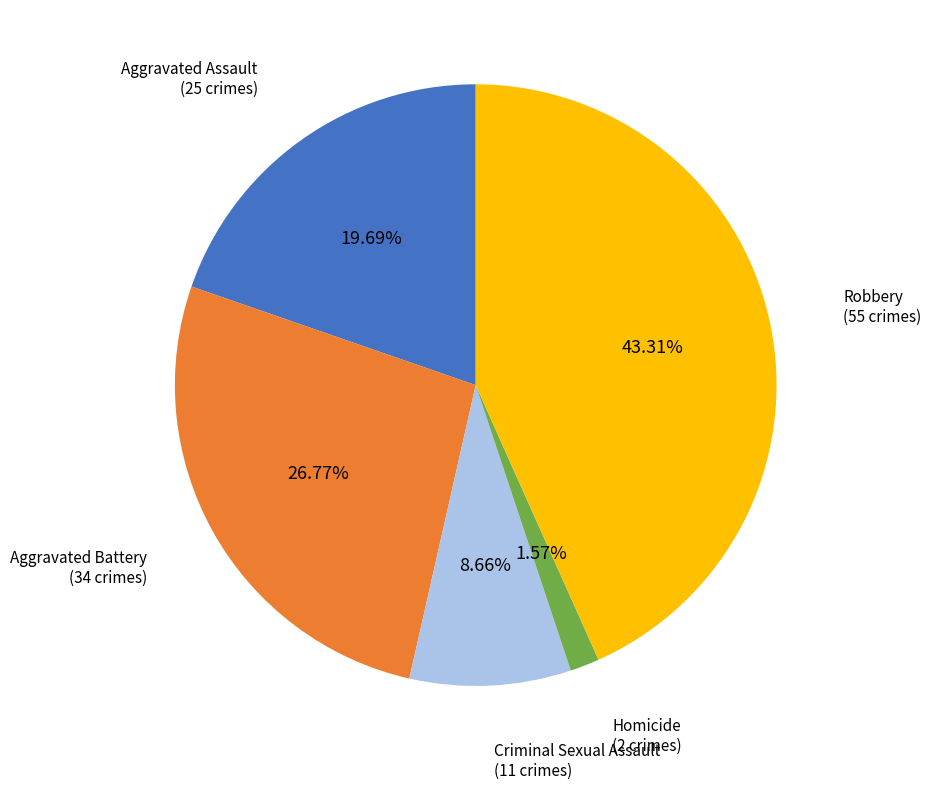

Is there any slice that represents more than half of the pie?

No